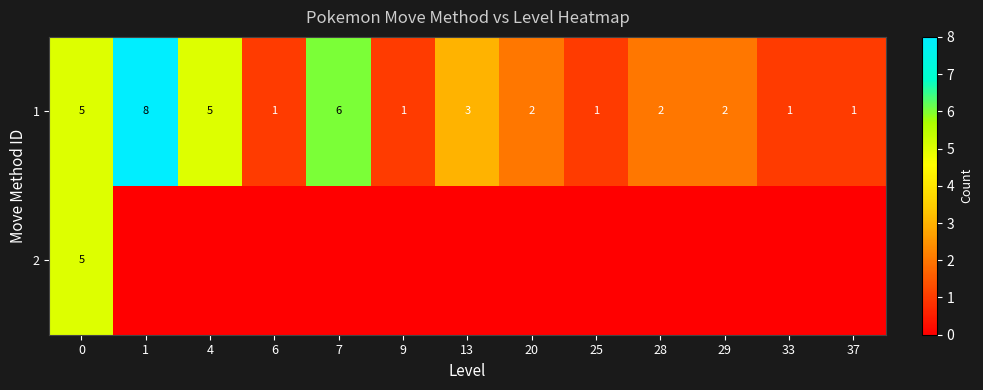

At how many categories does at least one series exceed 5?

2